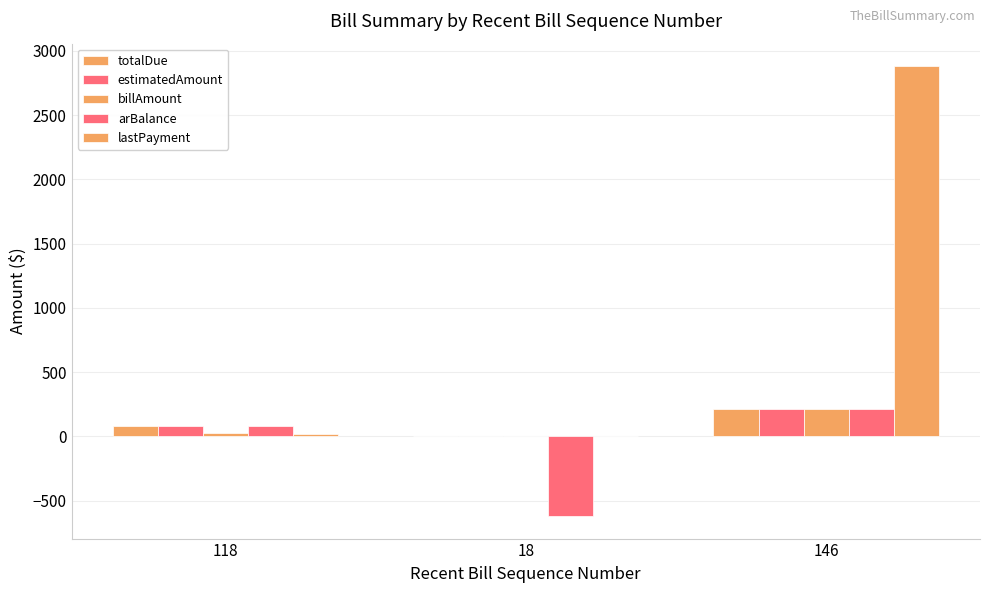

What is the label of the 3rd bar from the left?

146